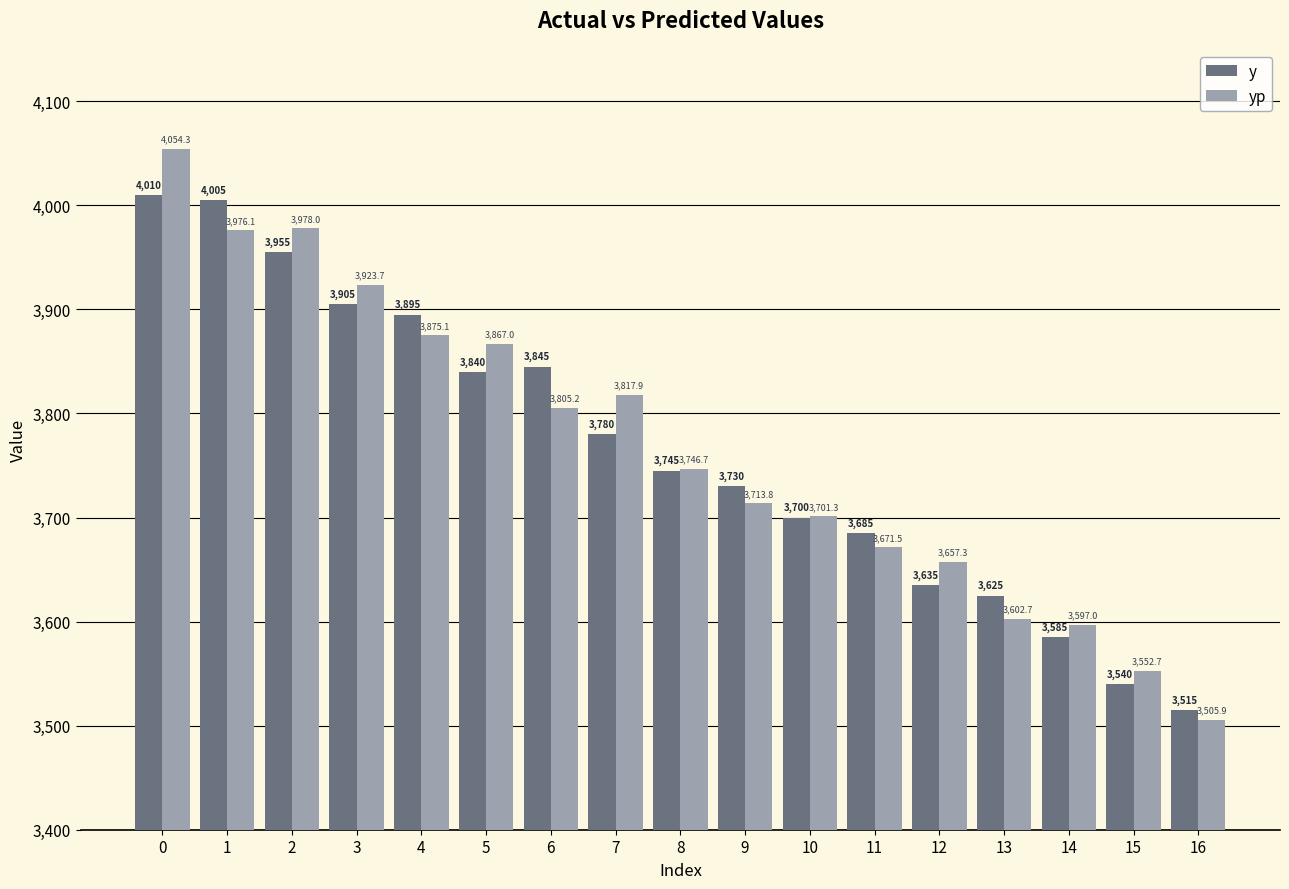

True or false: yp has a value of 3657.3 at 12.

True